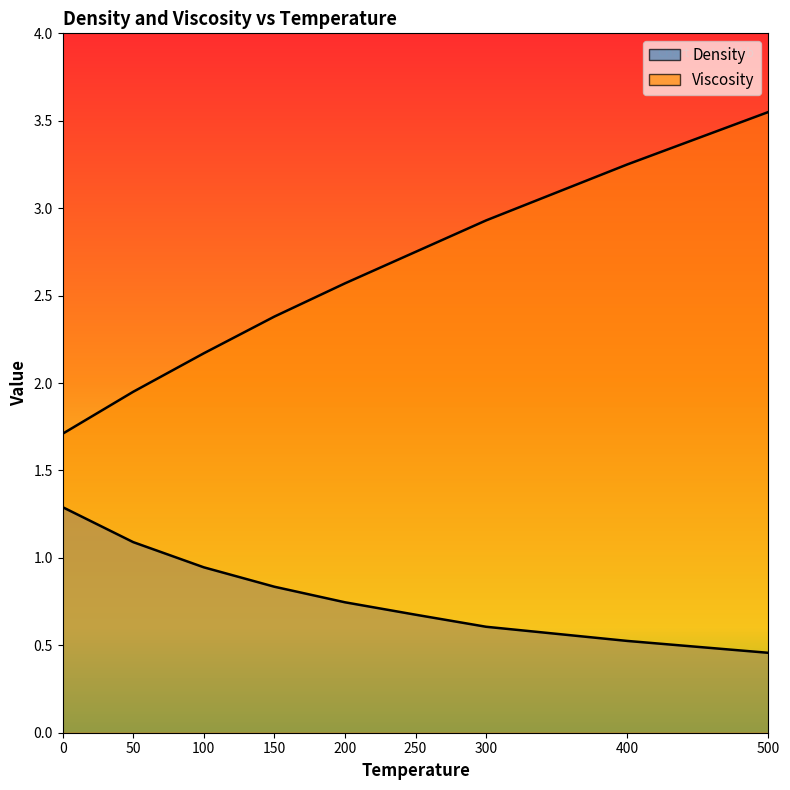

True or false: Density and Viscosity cross at least once.

False